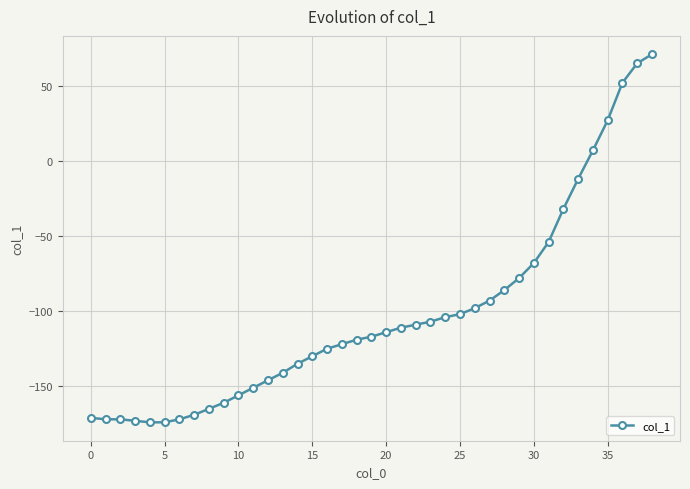

How many data points does each series have?

39